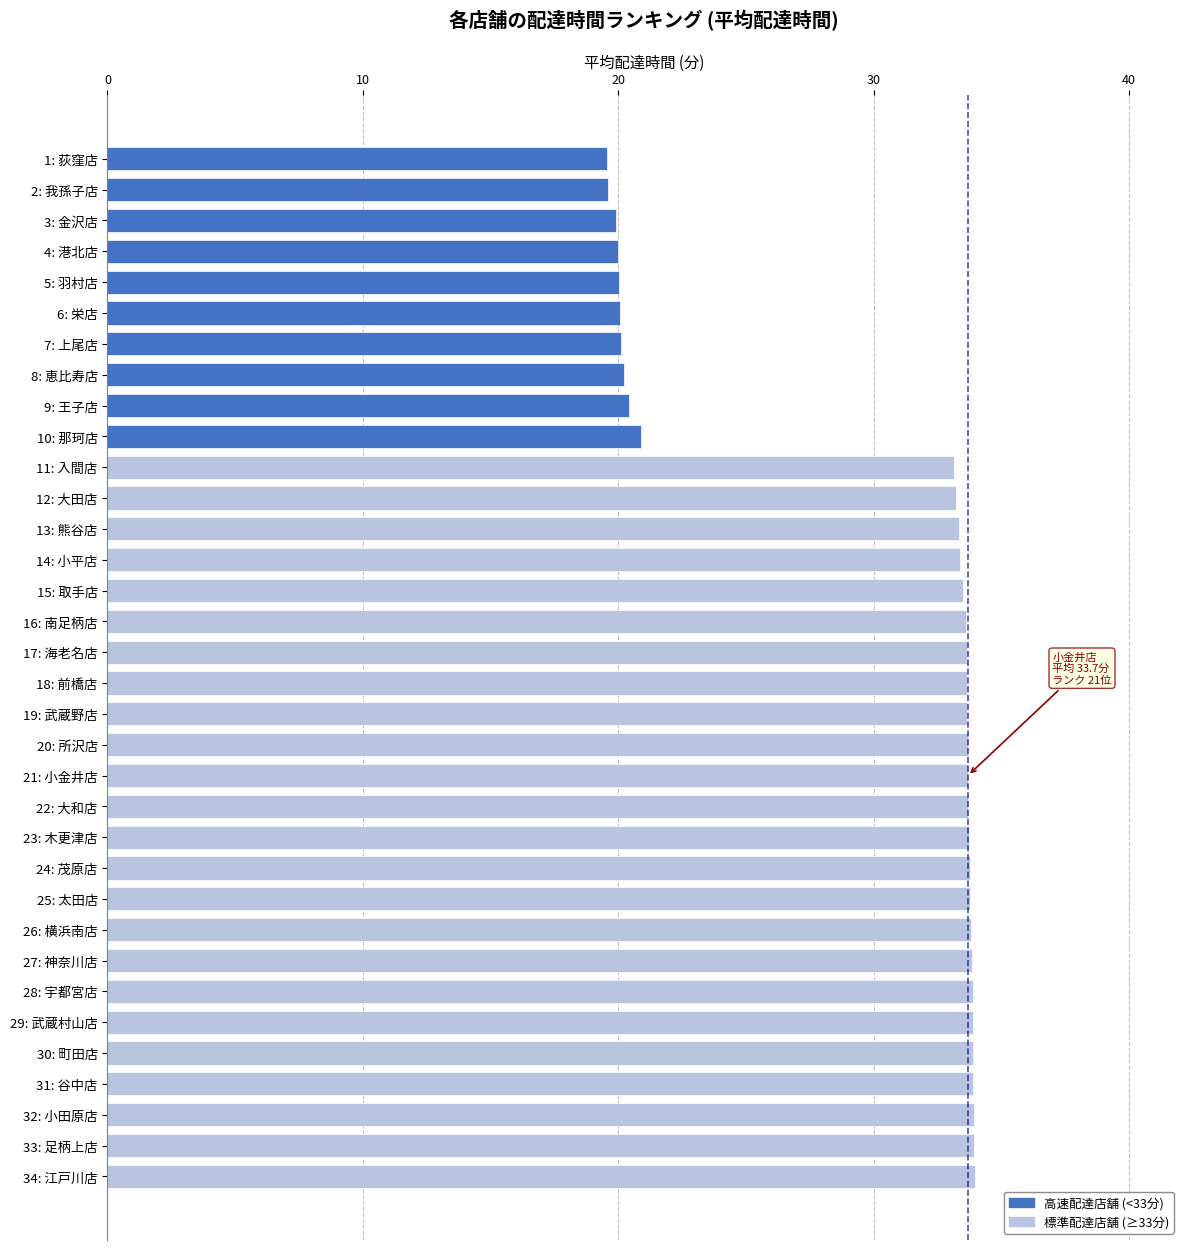

Does the chart contain stacked bars?

No